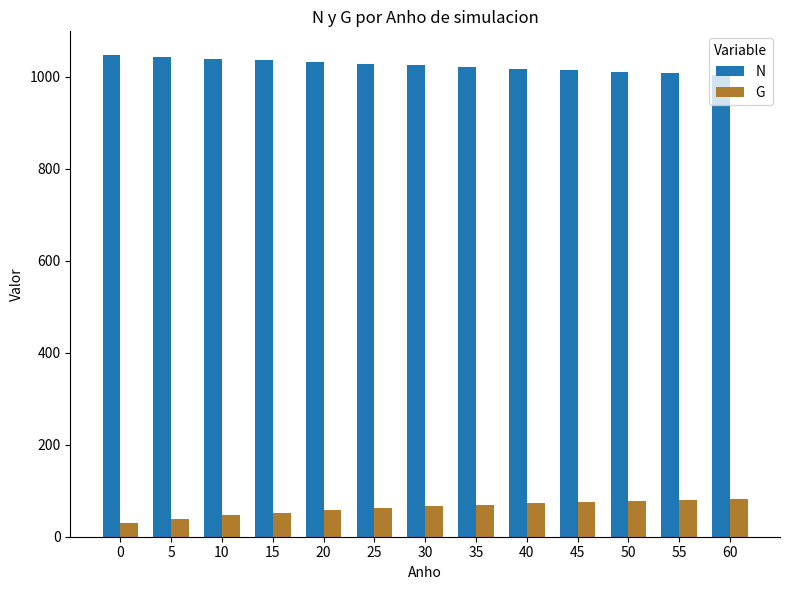

The G series shows 70.0 at 35. True or false?

True